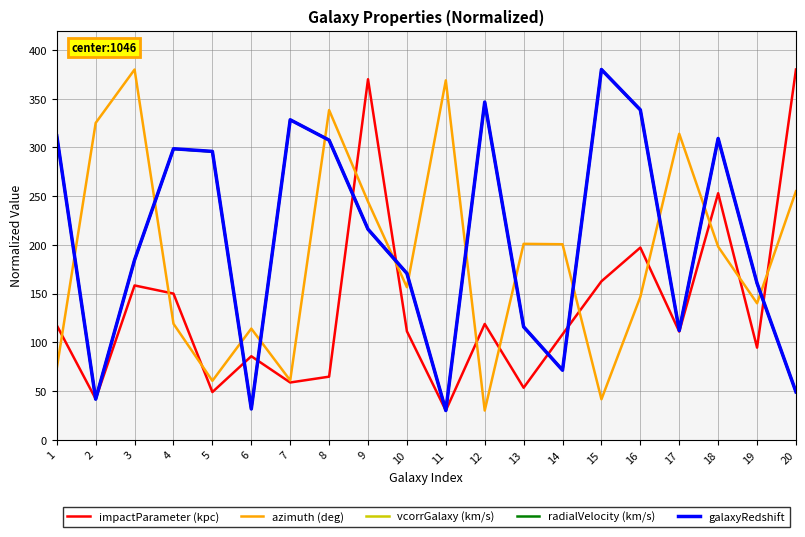

Does the chart have visible grid lines?

Yes